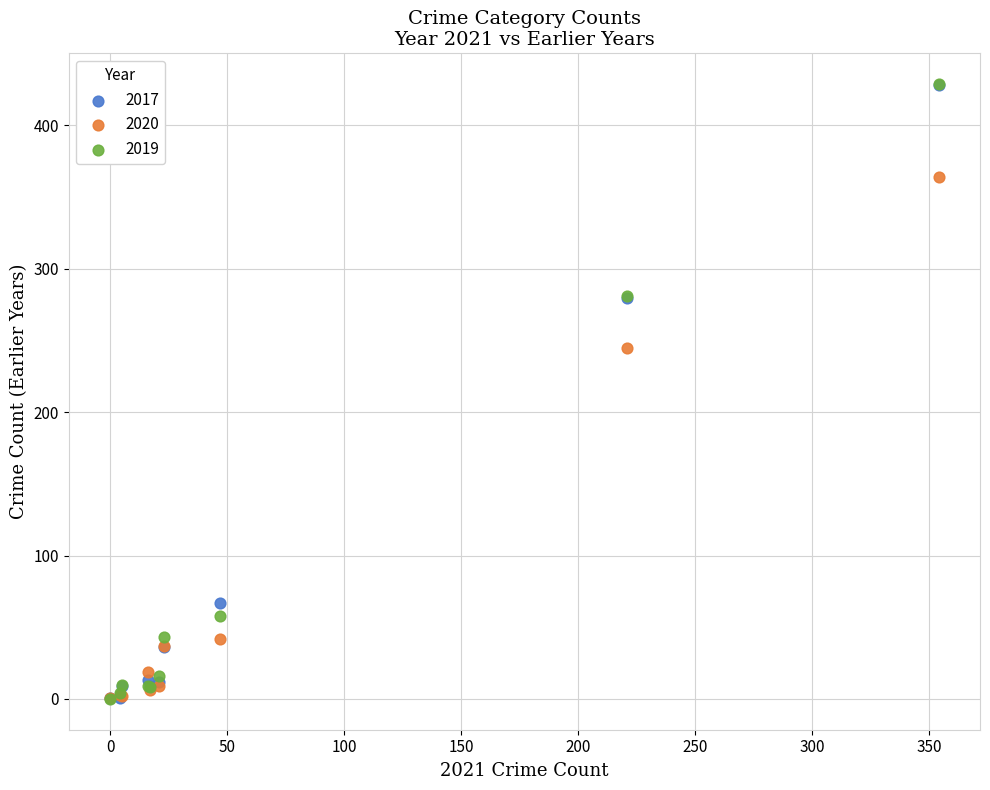

Across all series, what Y value is closest to 214?

245